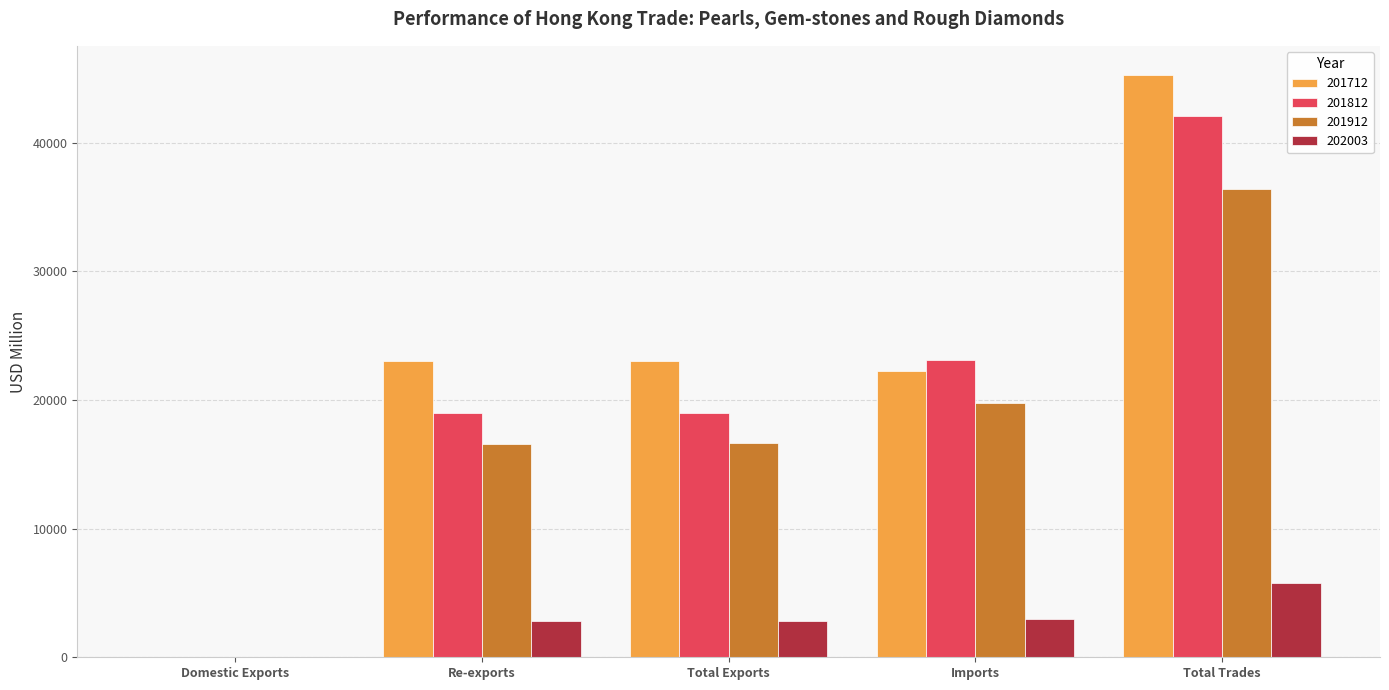

At which label does 201712 reach its peak?

Total Trades